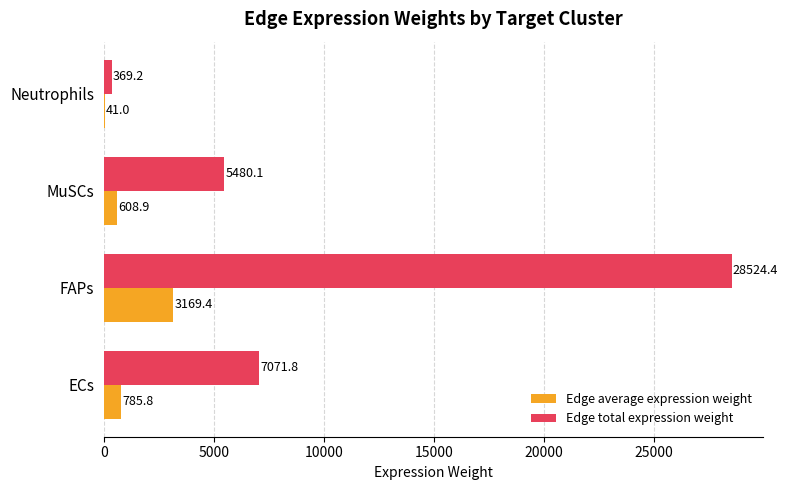

What is the sum of all Edge total expression weight values?

41445.5